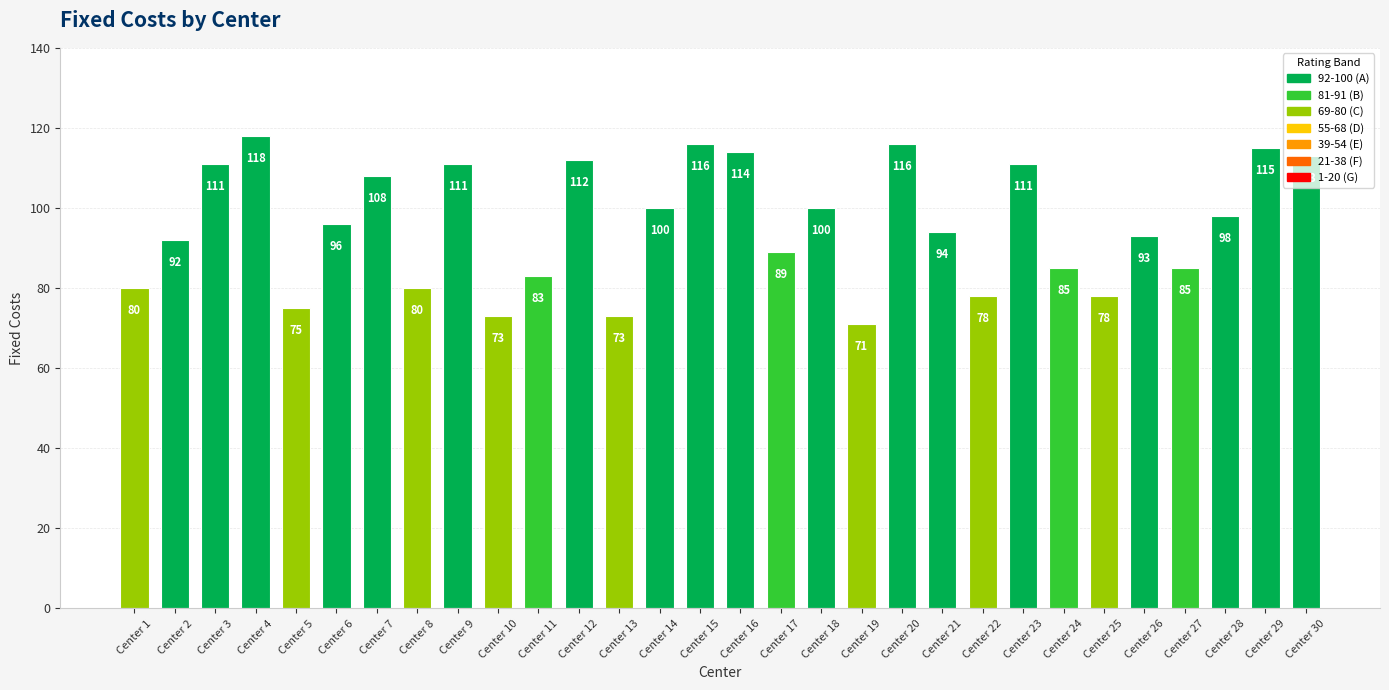

Between Center 15 and Center 5, which is larger?

Center 15